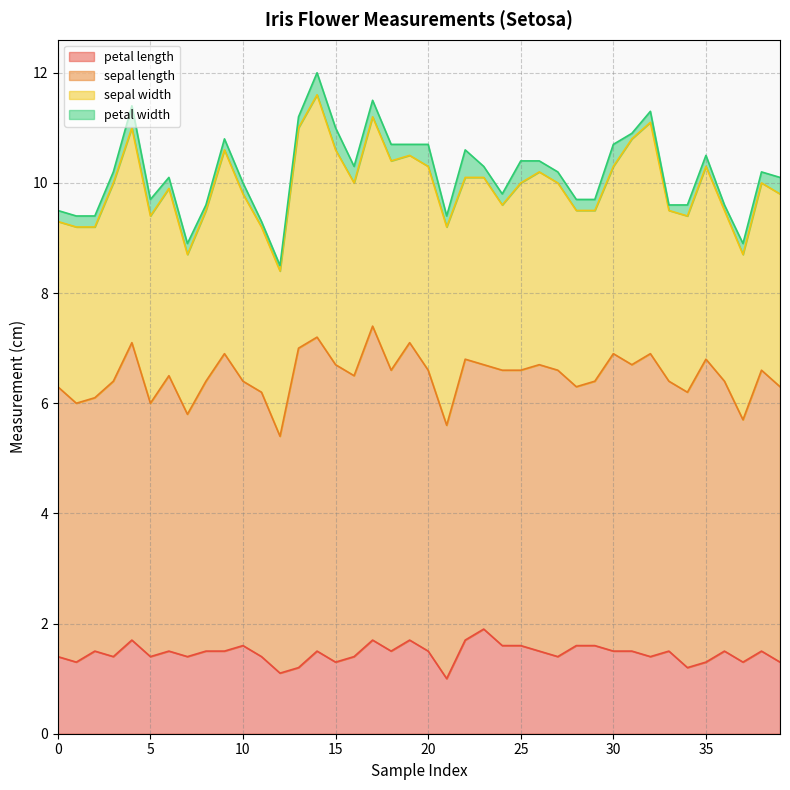

At which category does sepal length reach its first local valley?

2